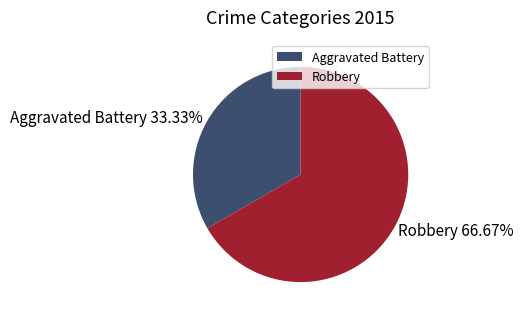

Combined, what portion of the pie is Aggravated Battery and Robbery?

100.0%